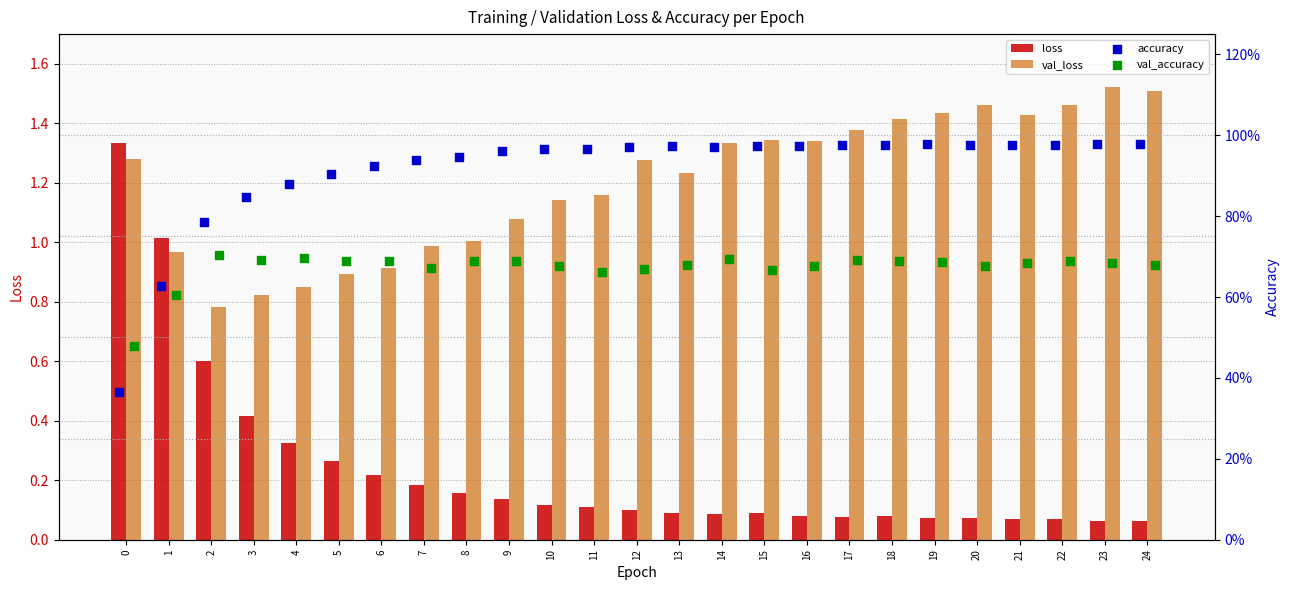

Which series reaches the maximum Y coordinate?

val_loss